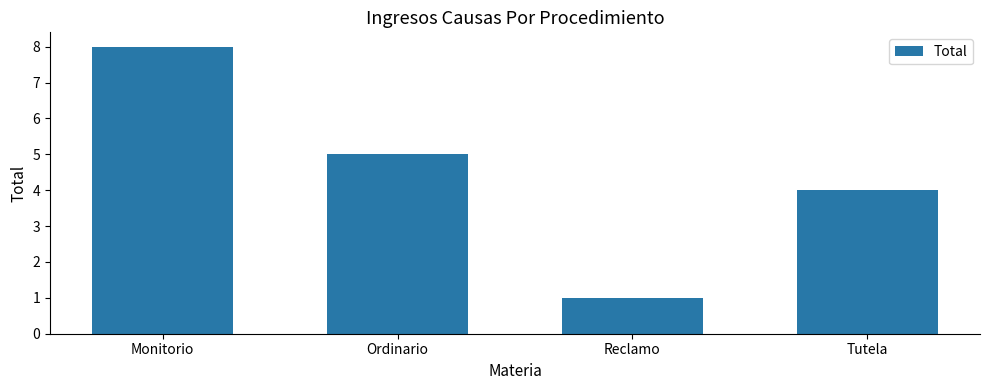

What is the sum of all values?

18